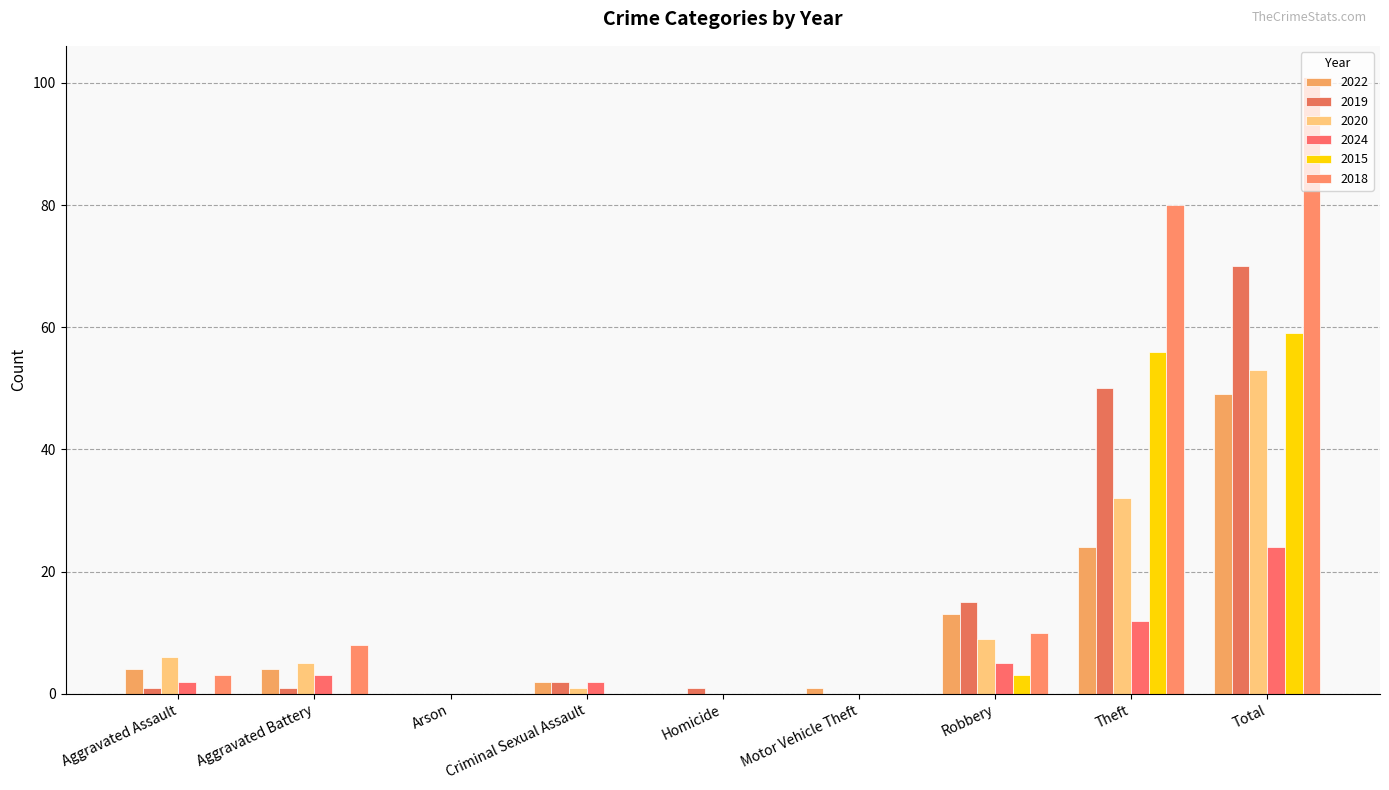

Count the number of data series in this chart.

6